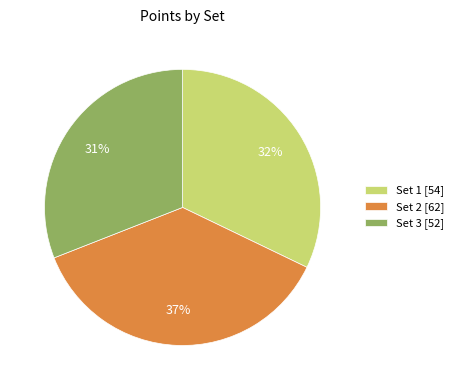

To the nearest percent, what percentage of the pie is Set 1 [54]?

32%